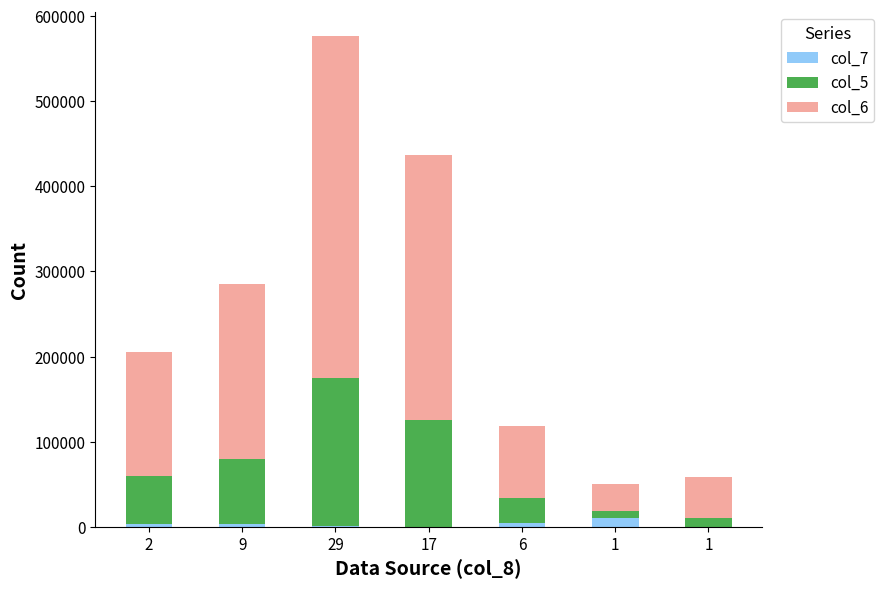

Are the bars grouped side by side (vs. stacked)?

No